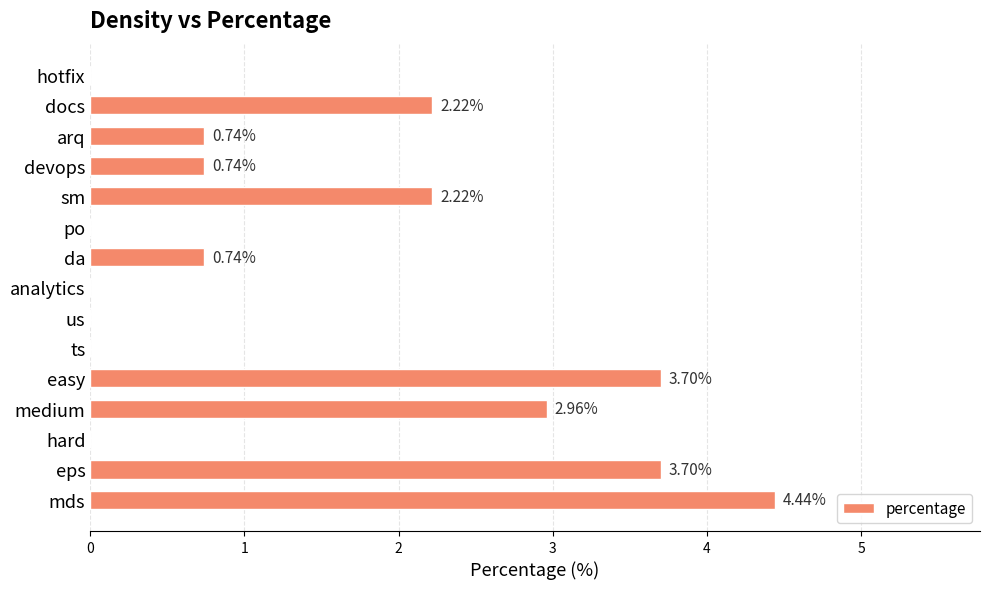

Are the bars horizontal?

Yes